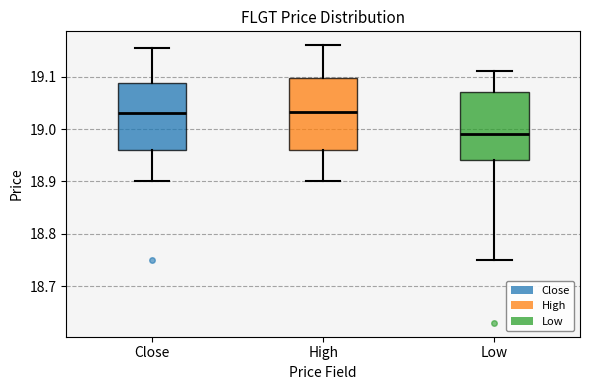

Where does the lower whisker of the box for Close end on the y-axis? The values are not printed on the chart, so give them approximately, as read against the axis.

18.90